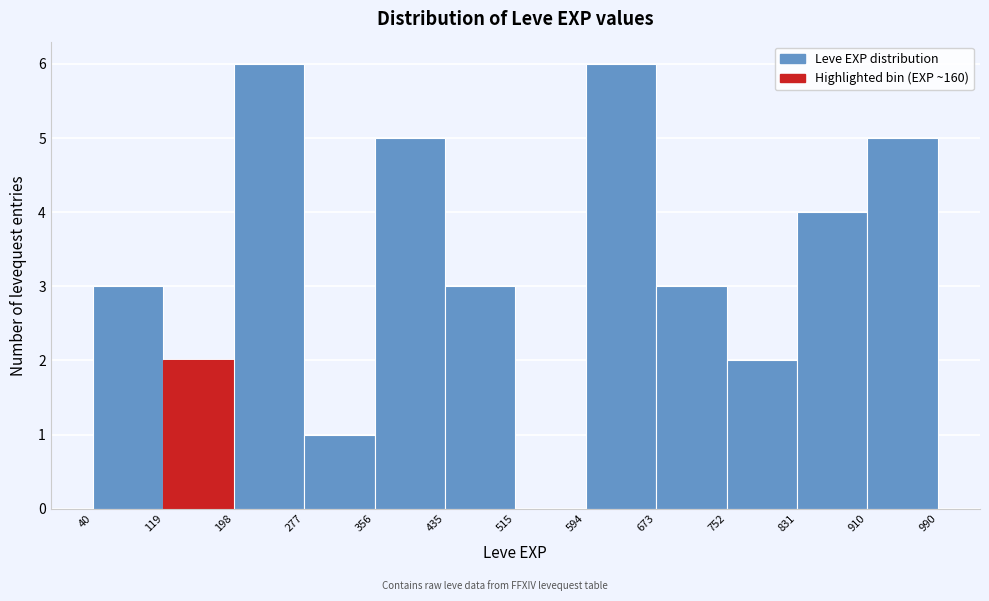

Reading left to right, transcribe this chart: for each bar, give the range it covers on the x-axis and its height. The values are not printed on the chart, so give them approximately, as read against the axis.

40 to 119: 3
119 to 198: 2
198 to 277: 6
277 to 356: 1
356 to 435: 5
435 to 515: 3
515 to 594: 0
594 to 673: 6
673 to 752: 3
752 to 831: 2
831 to 910: 4
910 to 990: 5